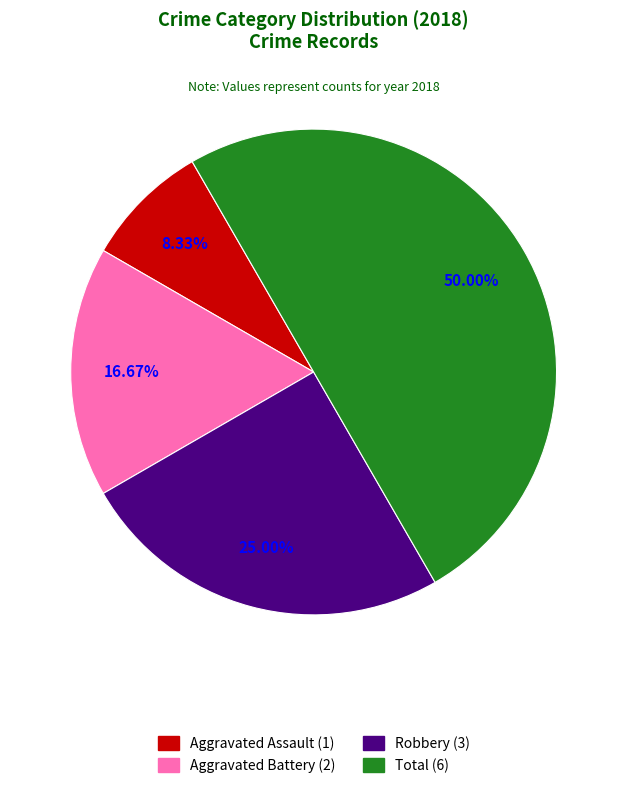

Rank the categories by value from highest to lowest.

Total, Robbery, Aggravated Battery, Aggravated Assault